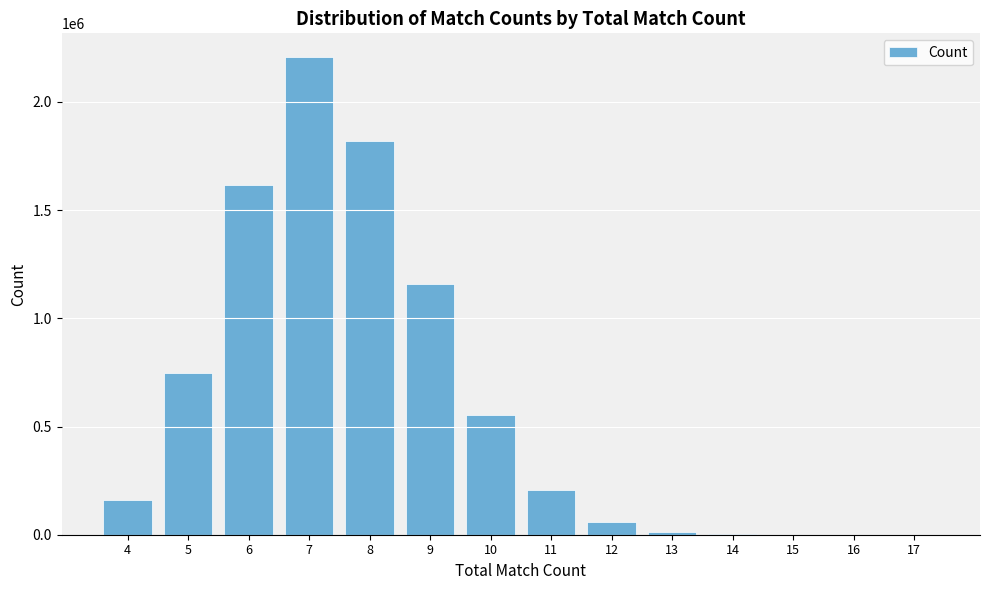

What is the sum of all values?

8539147